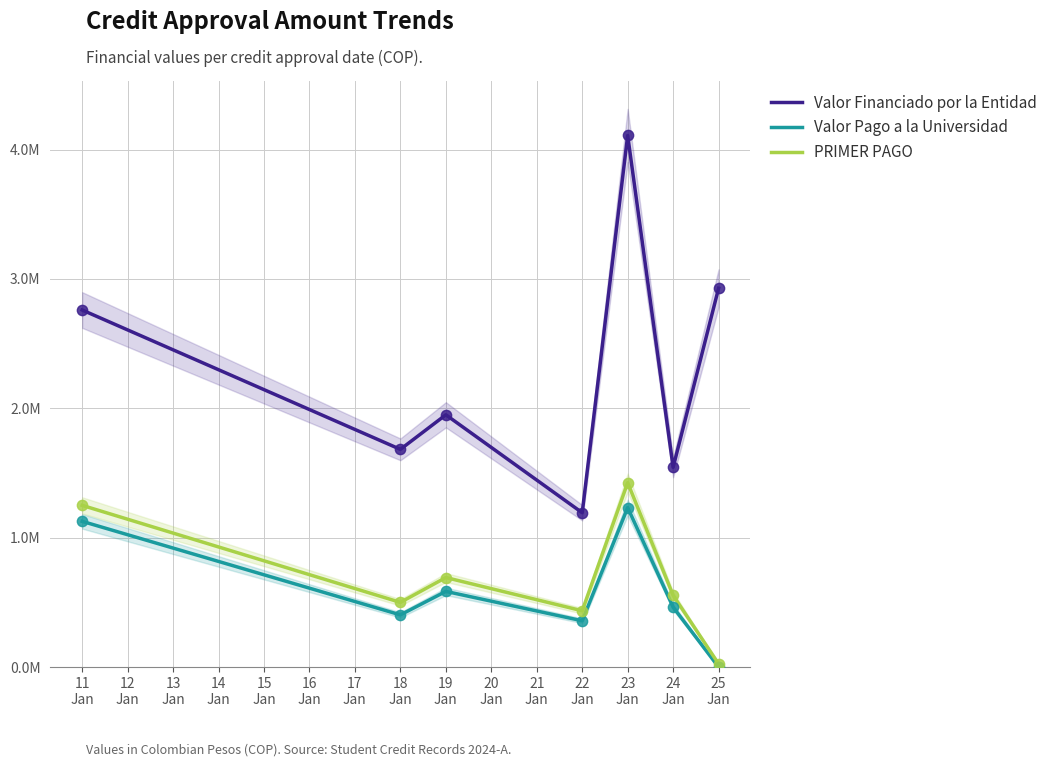

What are all the series names shown in the legend?

Valor Financiado por la Entidad, Valor Pago a la Universidad, PRIMER PAGO